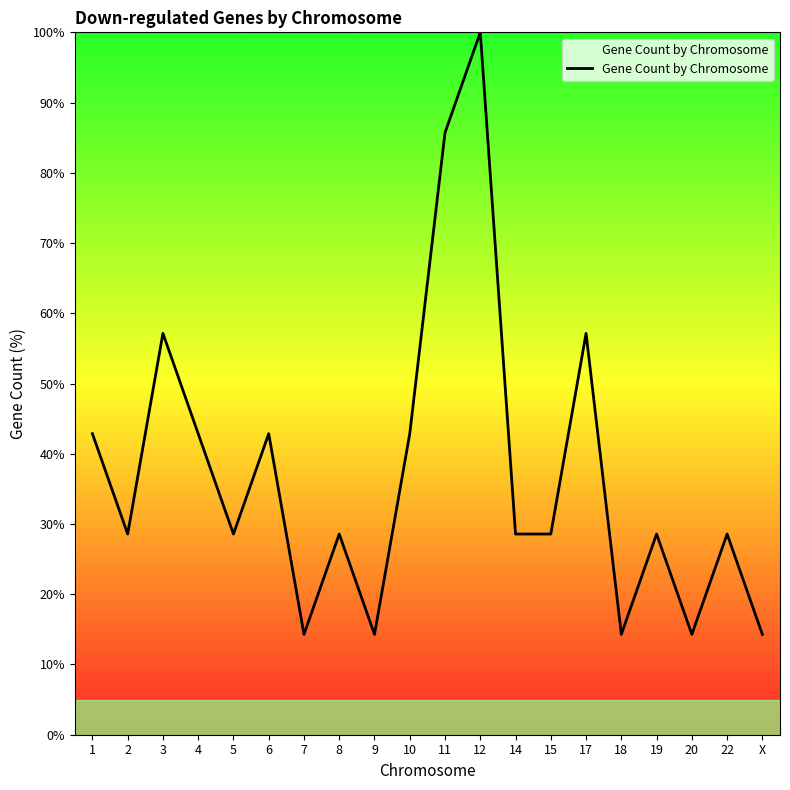

Reading left to right, what are all the values shown in this chart?

1=42.9	2=28.6	3=57.1	4=42.9	5=28.6	6=42.9	7=14.3	8=28.6	9=14.3	10=42.9	11=85.7	12=100.0	14=28.6	15=28.6	17=57.1	18=14.3	19=28.6	20=14.3	22=28.6	X=14.3